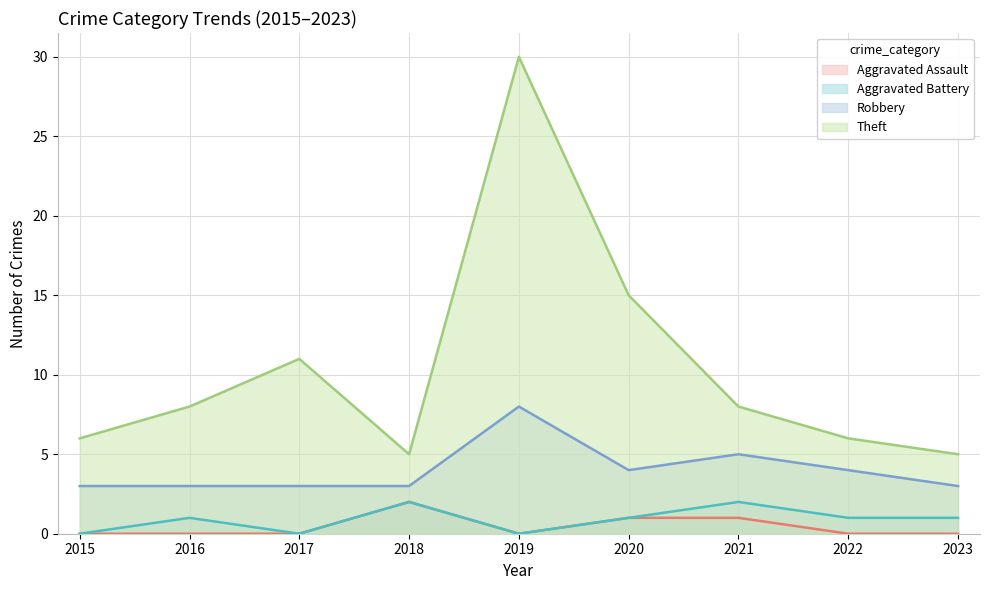

True or false: Theft and Aggravated Assault intersect in this chart.

False